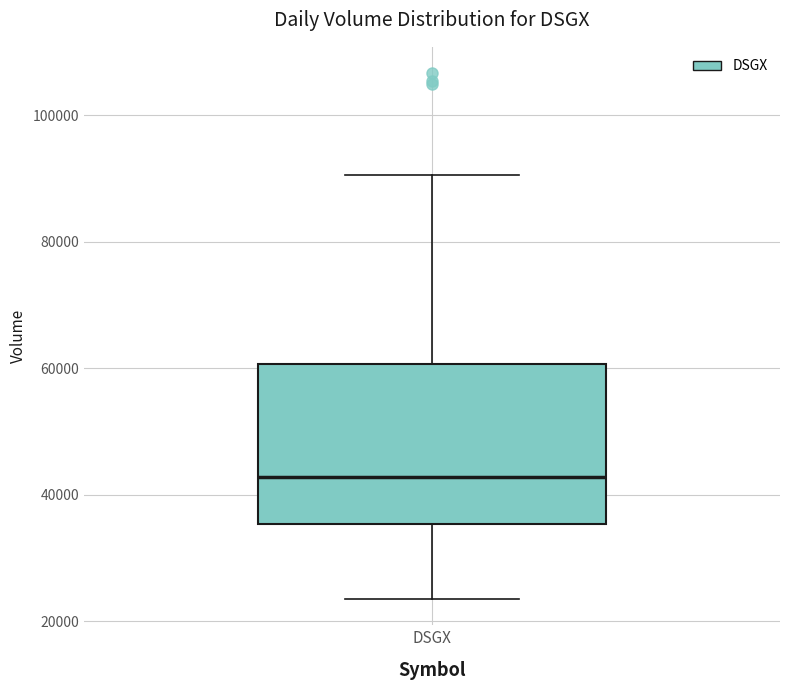

Where does the lower whisker of the box for DSGX end on the y-axis? The values are not printed on the chart, so give them approximately, as read against the axis.

24000